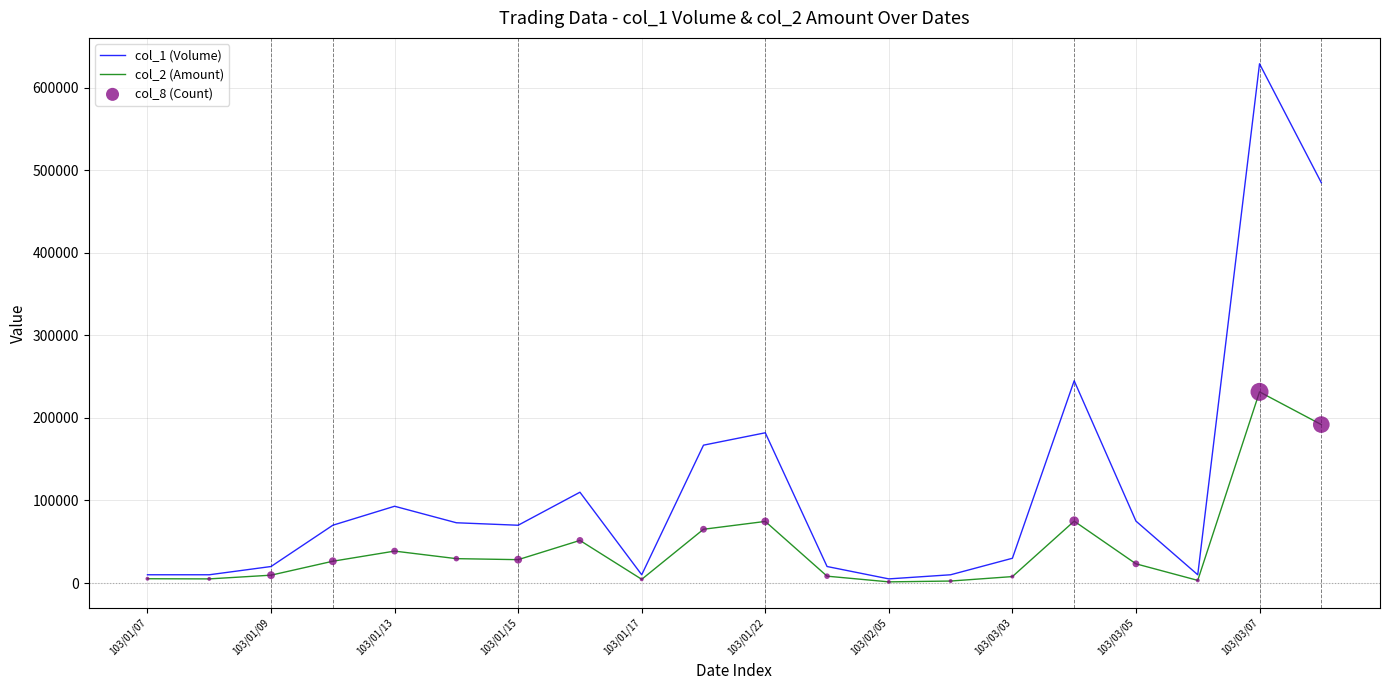

Which series has the largest range (max minus min)?

col_1 (Volume)